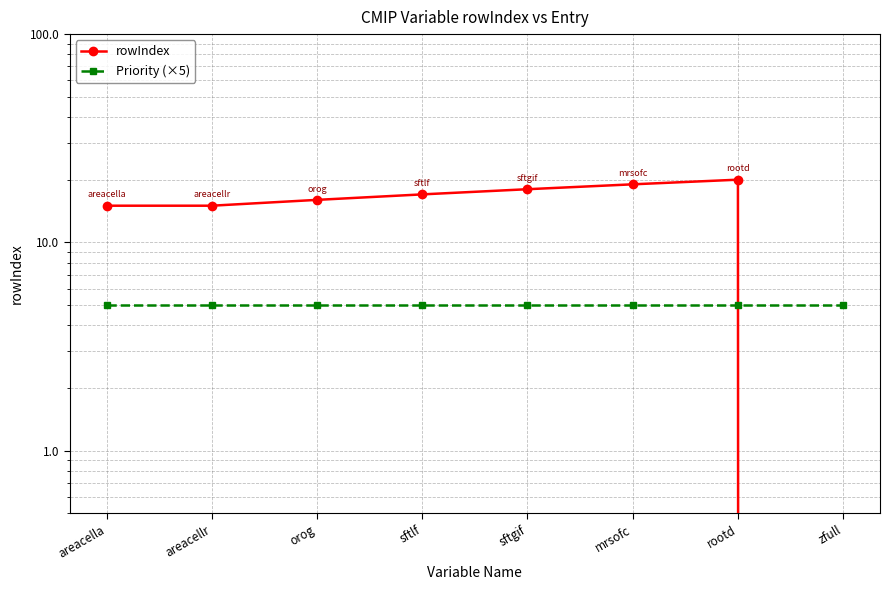

Read the rowIndex value at sftgif, to the nearest 5.

20